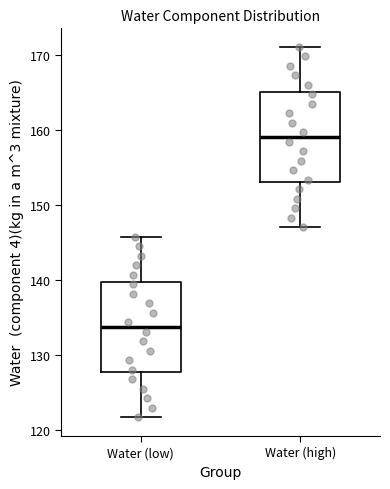

Reading left to right, transcribe this box plot: for each box, give where its median line is, the range the box spans, and where its two whiskers end, as read against the y-axis. The values are not printed on the chart, so give them approximately, as read against the axis.

Water (low): median 134, box 128 to 140, whiskers 122 to 146
Water (high): median 159, box 153 to 165, whiskers 147 to 171